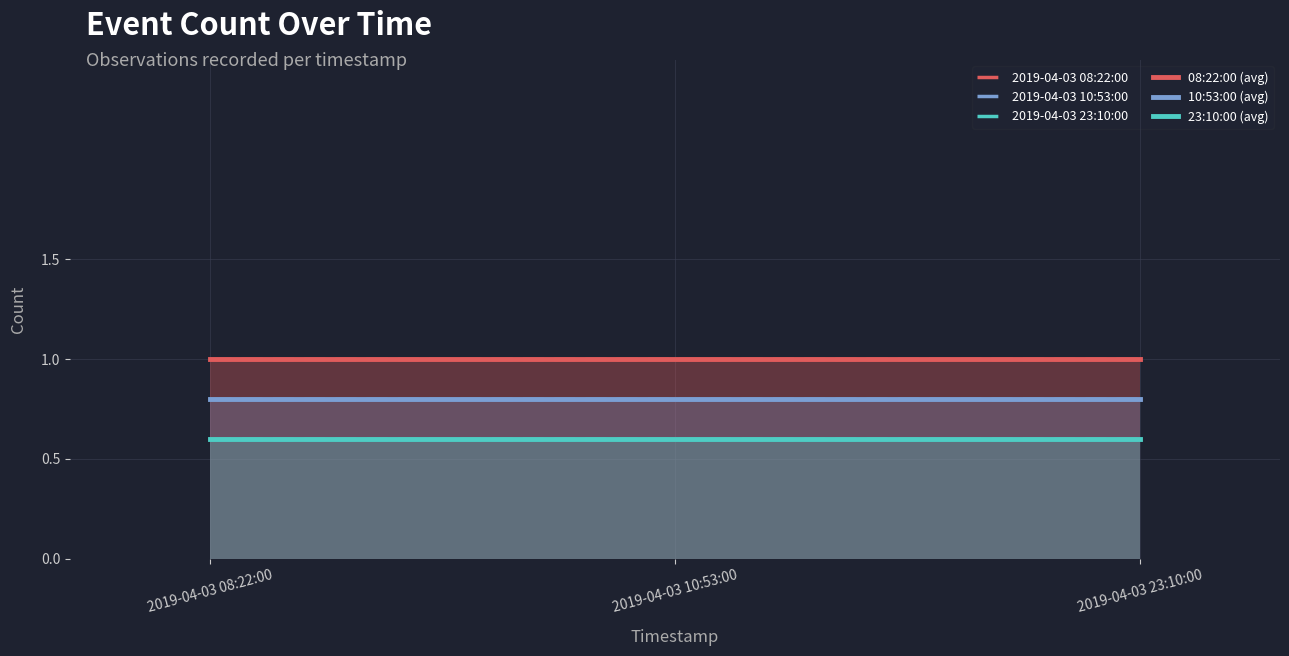

Read the 2019-04-03 08:22:00 value at 2019-04-03 23:10:00.

1.0